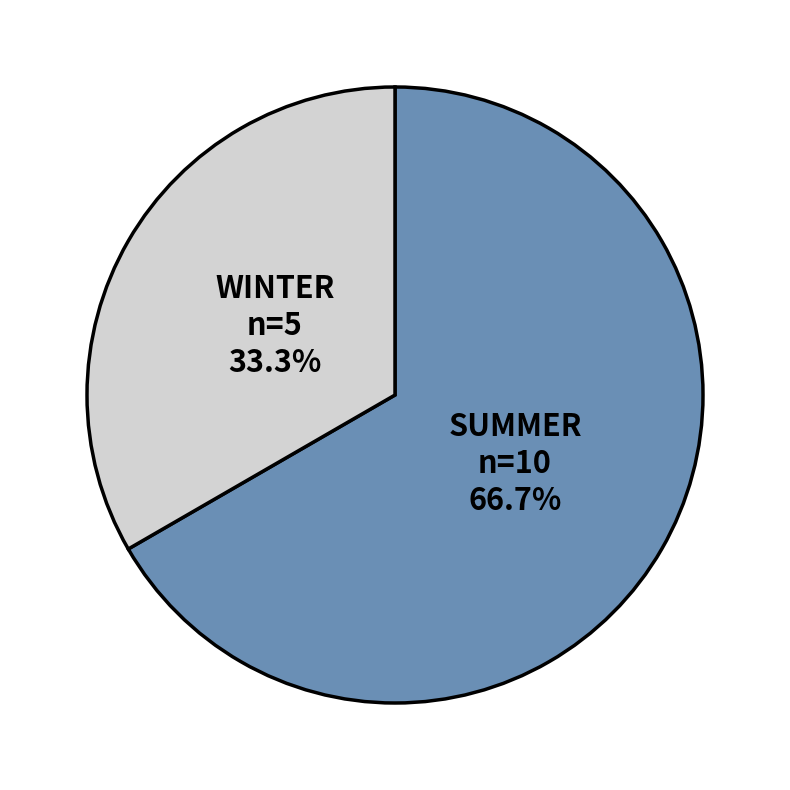

What is the ratio of the value at WINTER to the value at SUMMER?

0.5